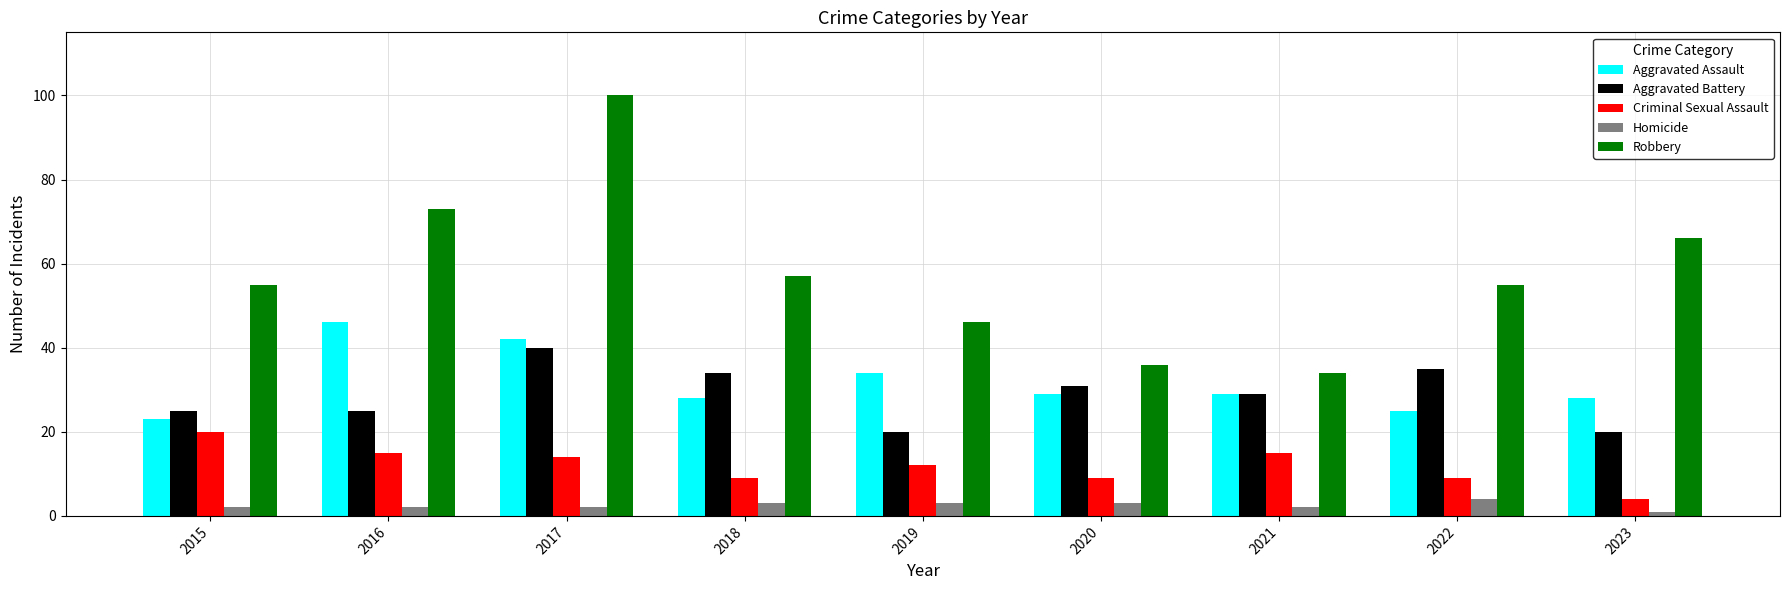

What is the sum of the Aggravated Assault values at 2022 and 2016?

71